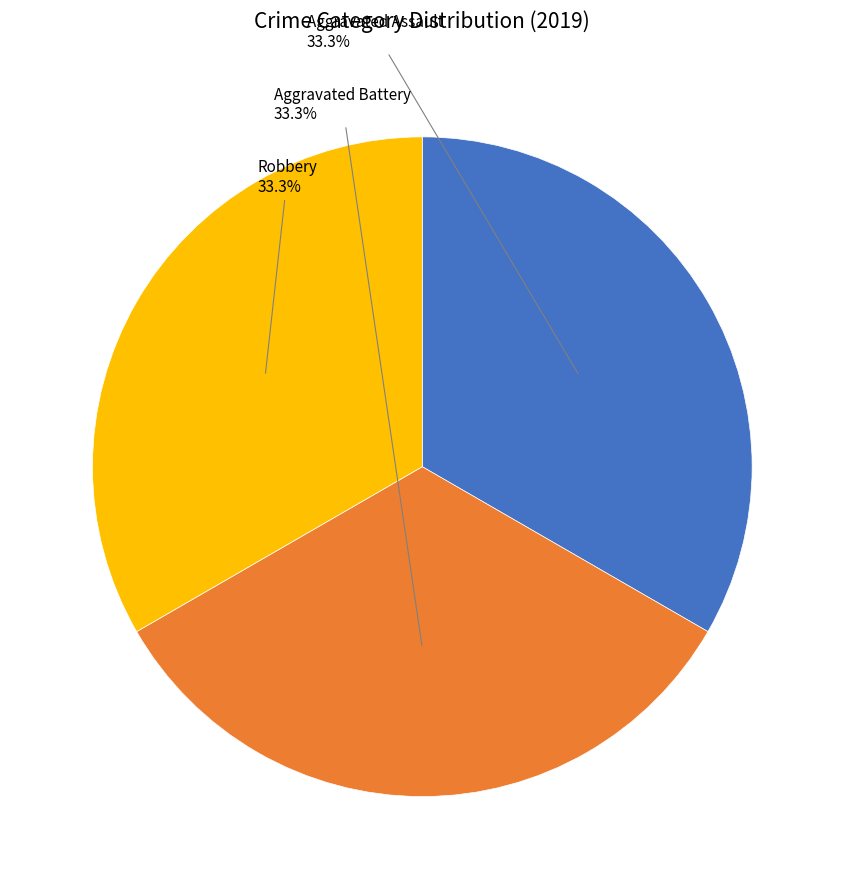

Does any single category account for the majority?

No